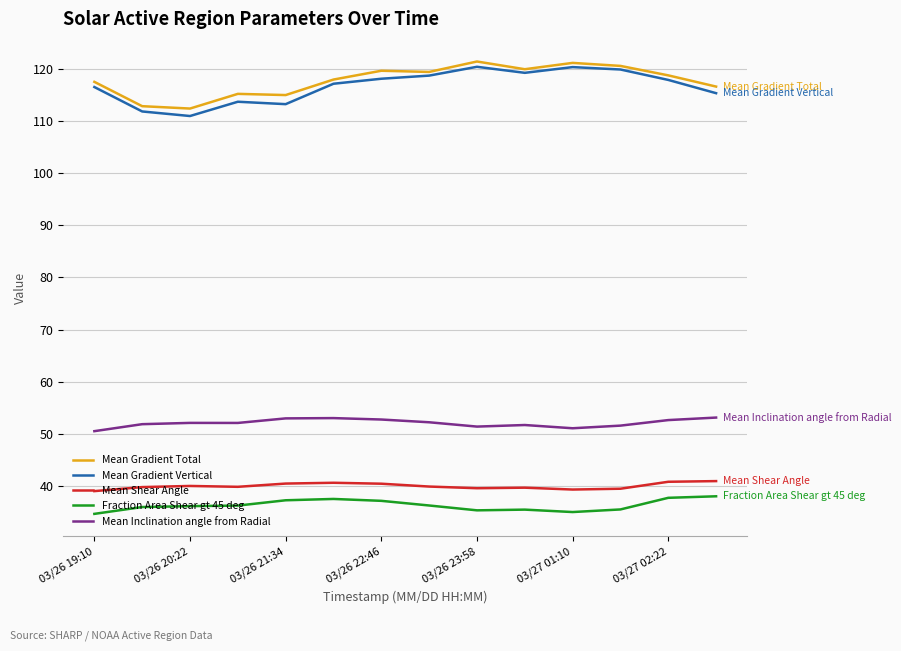

True or false: Mean Shear Angle and Fraction Area Shear gt 45 deg cross at least once.

False